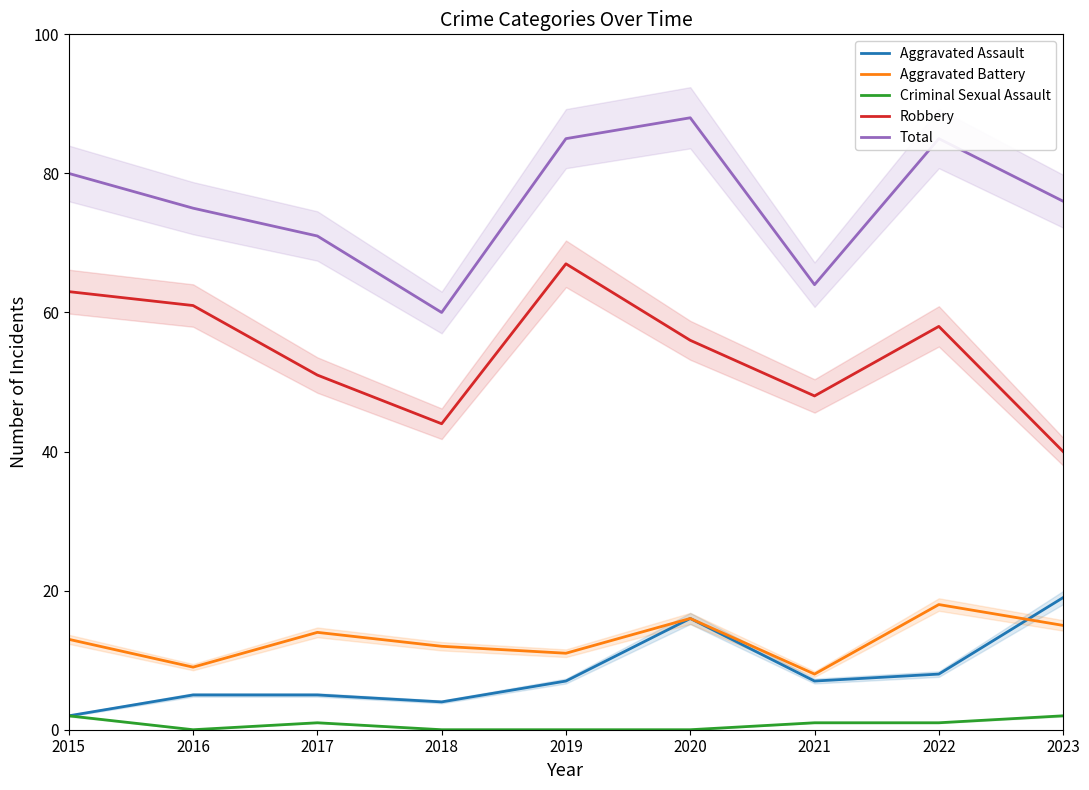

What is the total value across all series at 2015?

160